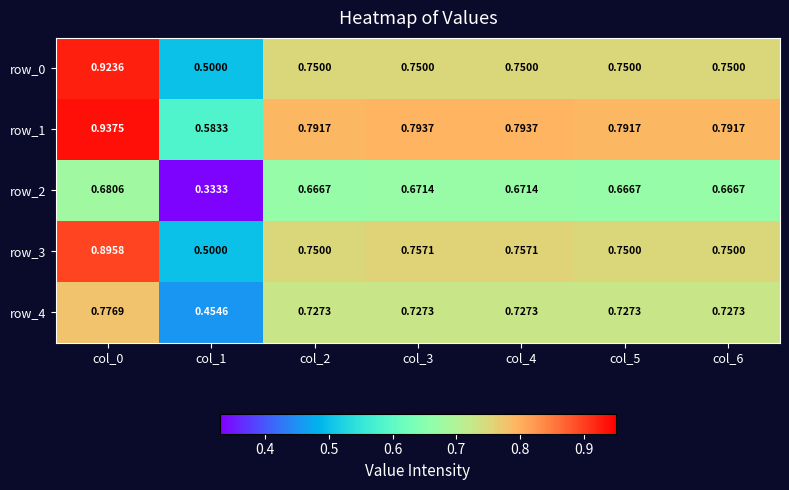

What is the spread (max minus min) of values at col_3?

0.1